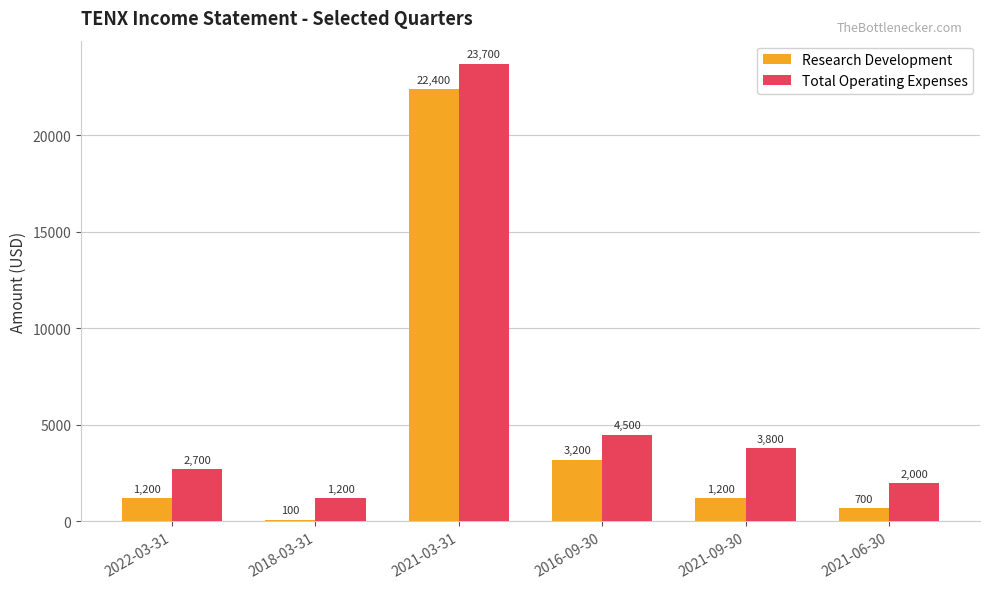

Which category has the highest value in the Research Development series?

2021-03-31